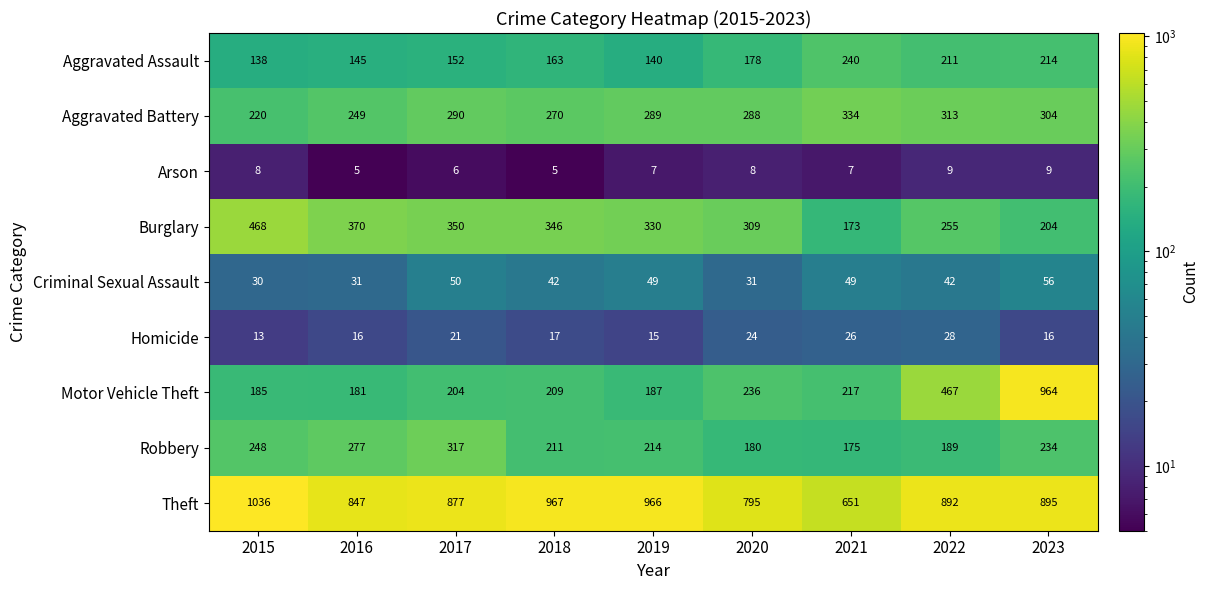

True or false: Burglary has a value of 580 at 2016.

False